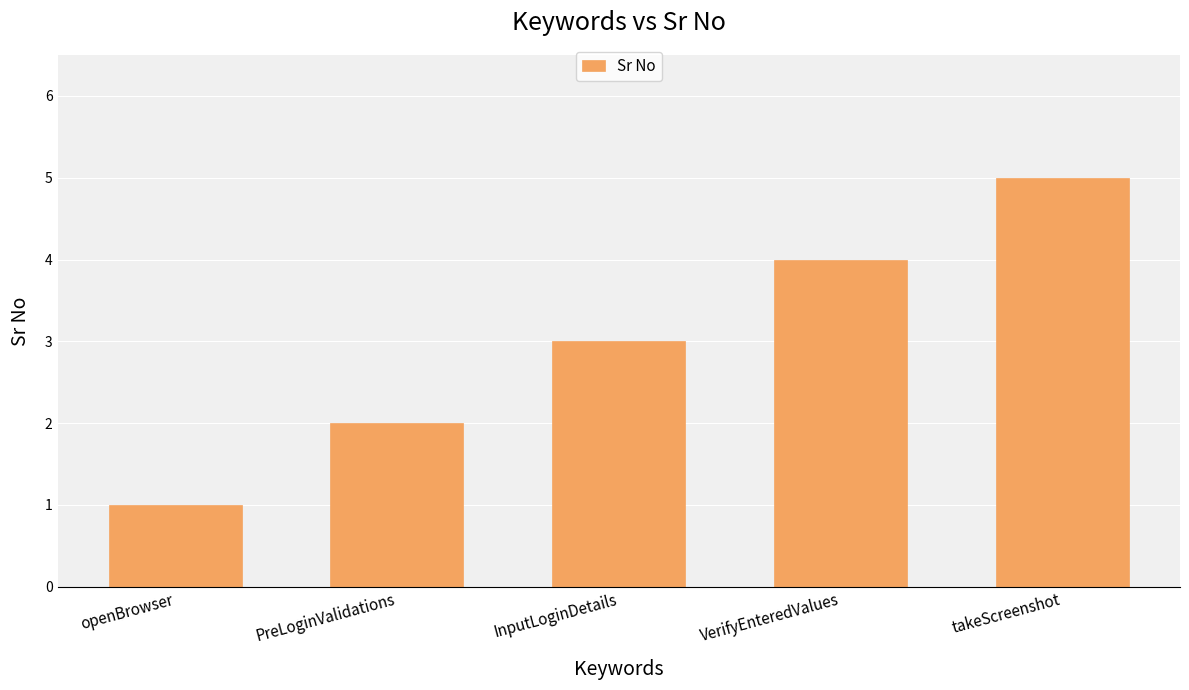

The value at VerifyEnteredValues is 4. True or false?

True